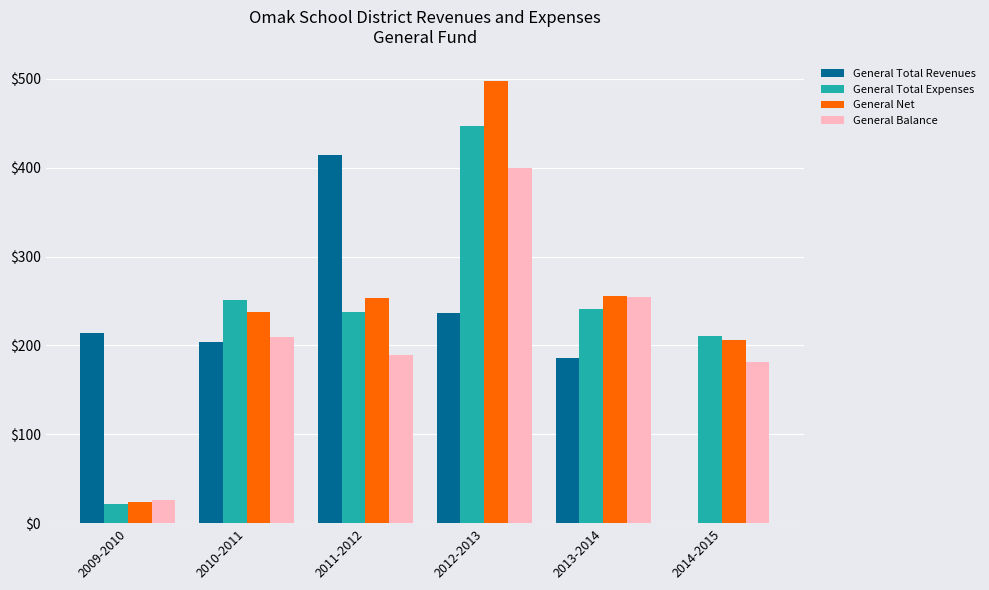

The value of General Total Expenses at 2011-2012 is 413. True or false?

False